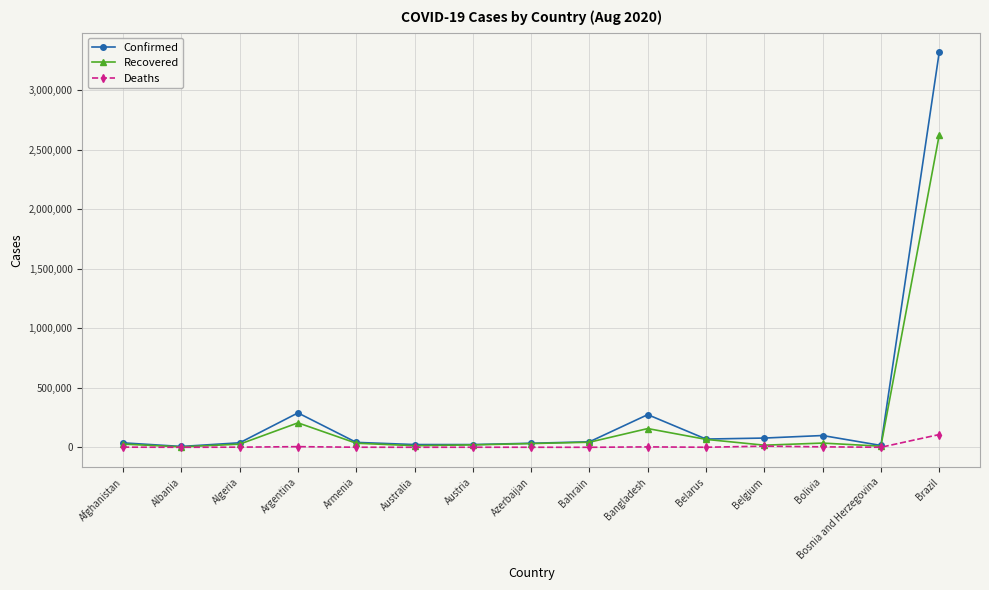

In Deaths, how many points are lower than both neighbors (excluding endpoints)?

5